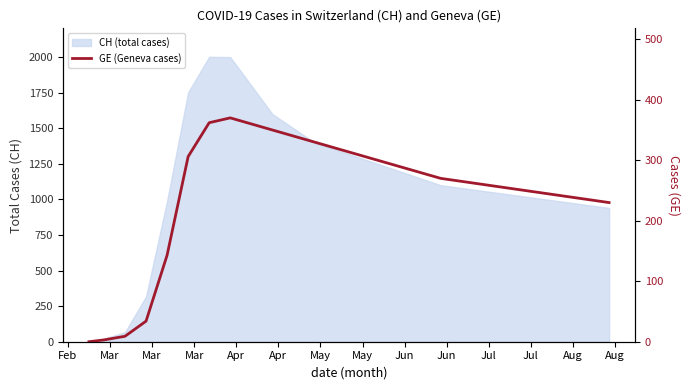

Reading left to right, what are all the values shown in this chart?

0	3	9	34	143	306	362	370	360	350	340	330	320	310	300	290	280	270	265	260	255	250	245	240	235	230